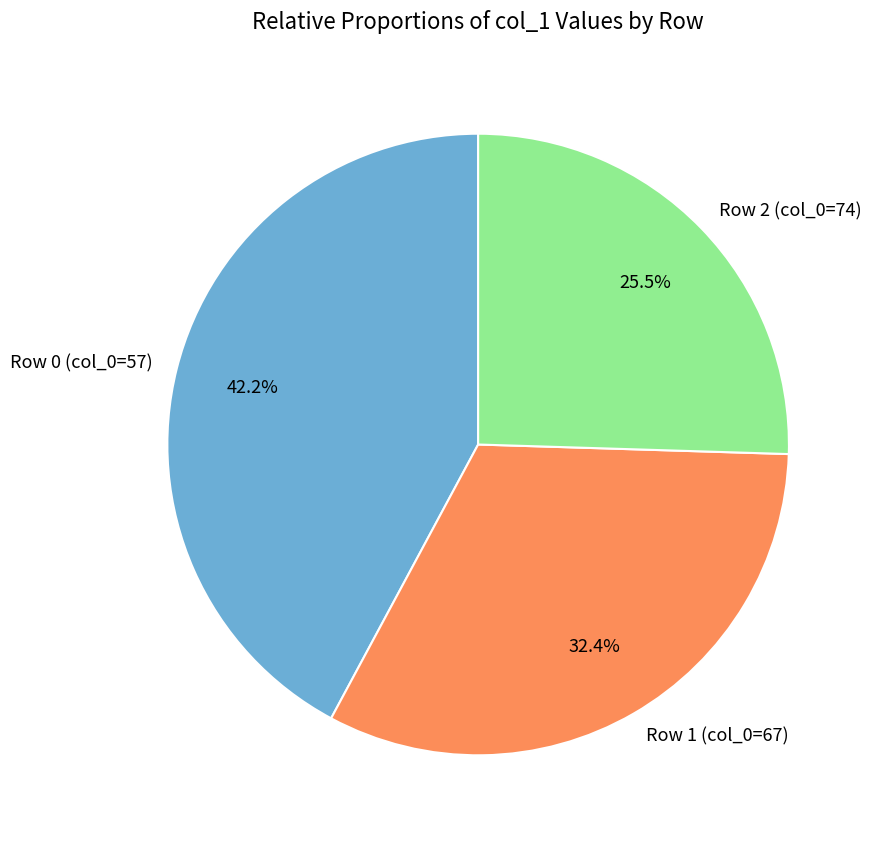

Which has a higher value, Row 1 (col_0=67) or Row 2 (col_0=74)?

Row 1 (col_0=67)